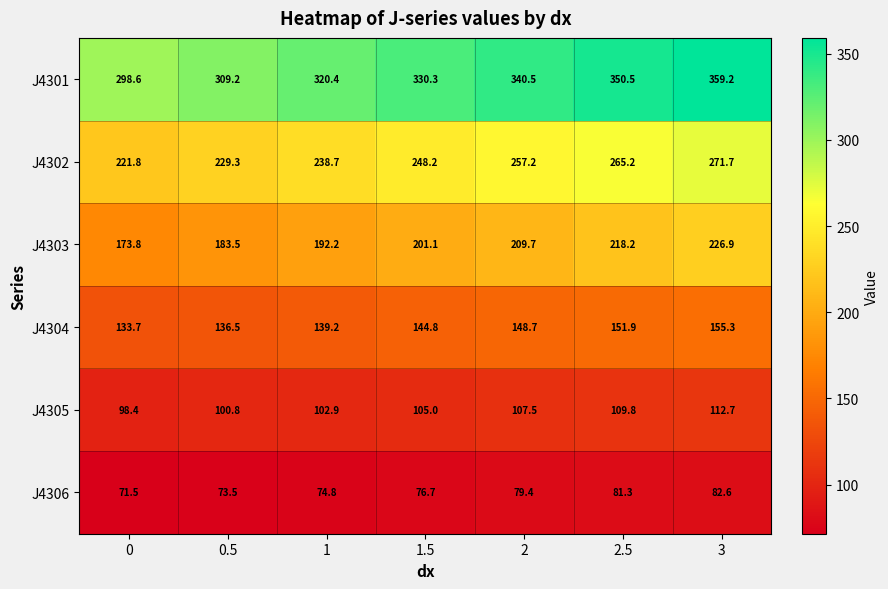

What is the spread (max minus min) of values at 2?

261.1